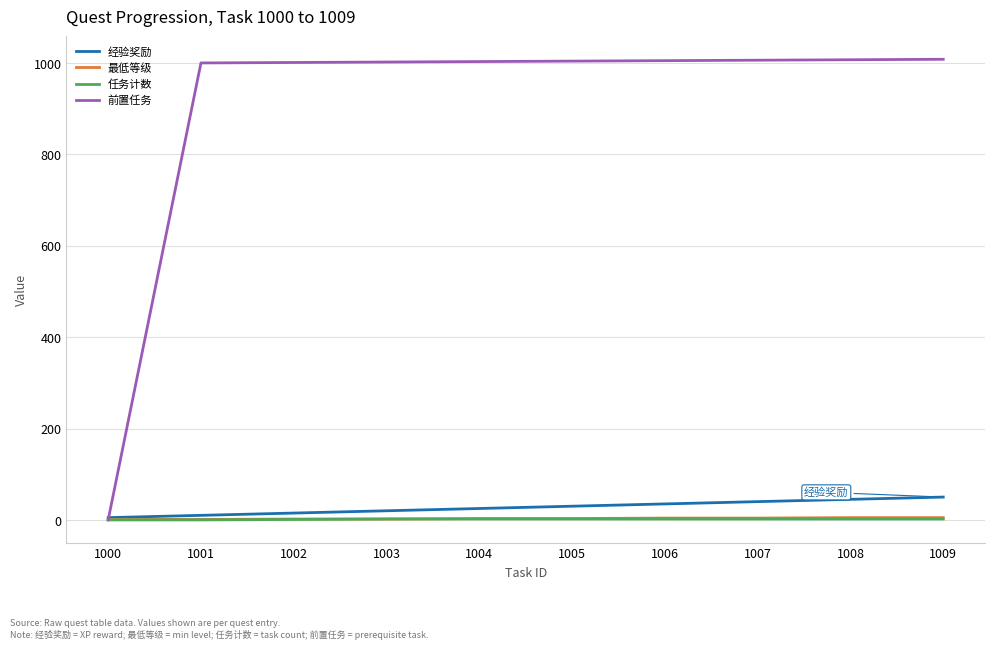

At which label does 前置任务 reach its minimum?

1000